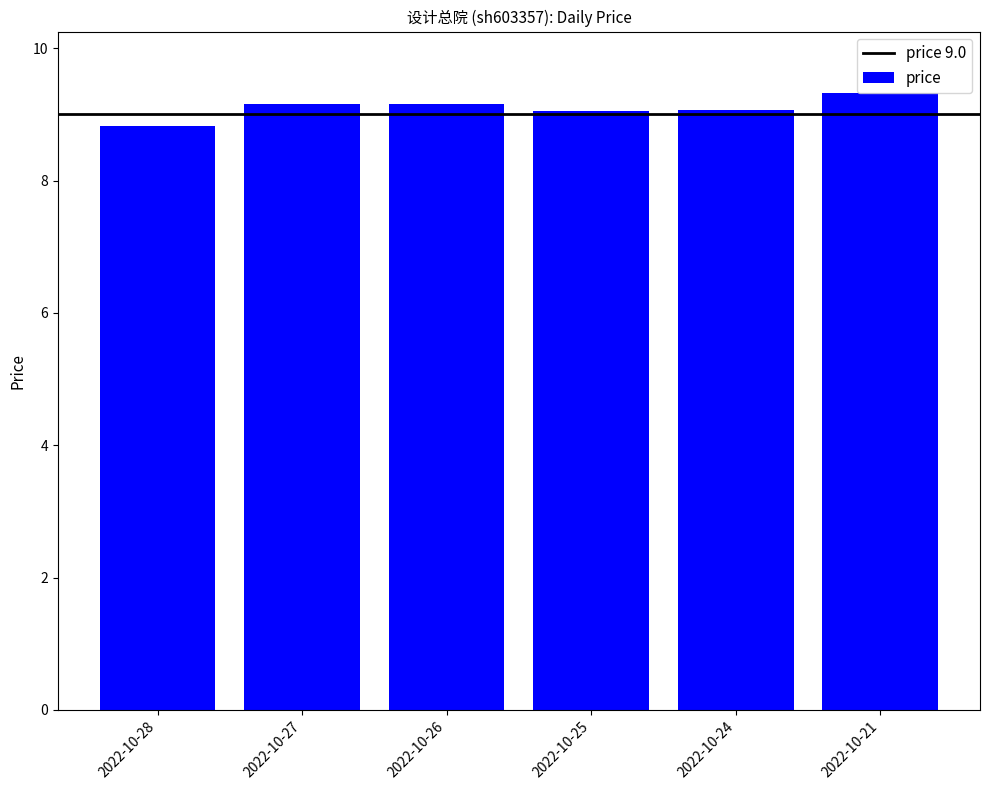

What is the difference between the values at 2022-10-28 and 2022-10-21?

0.5